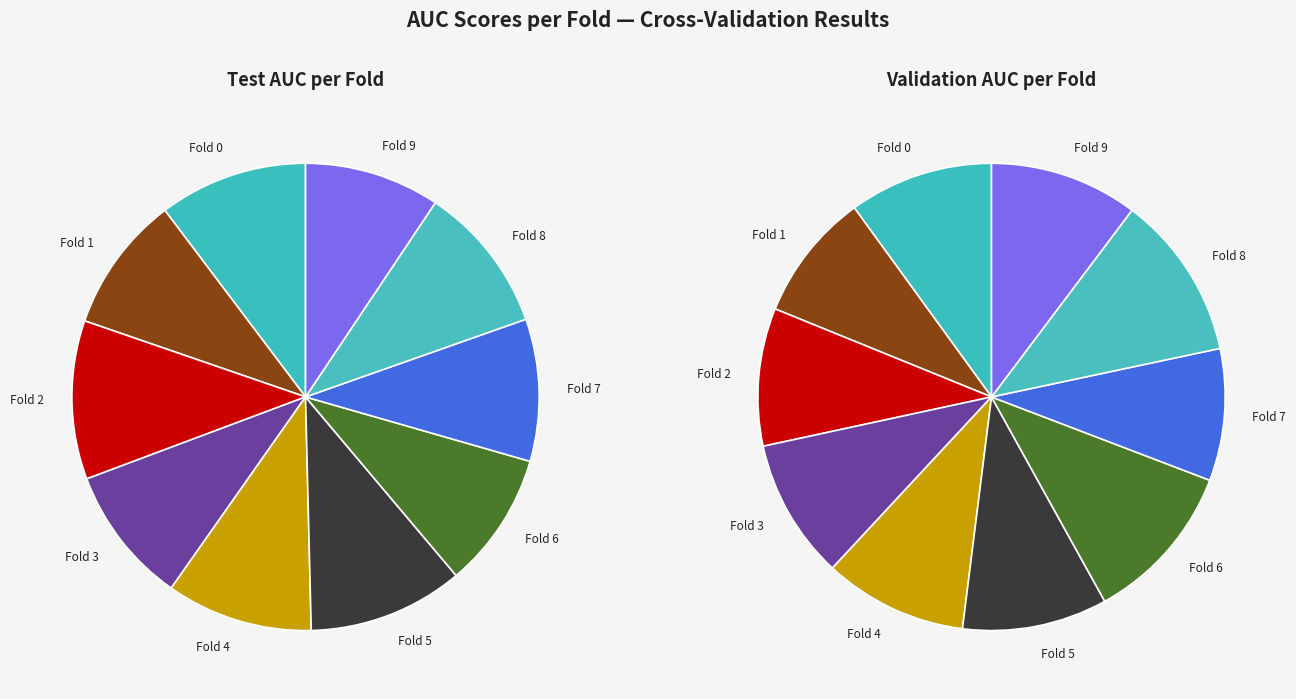

True or false: 2 accounts for 11% of the total.

True